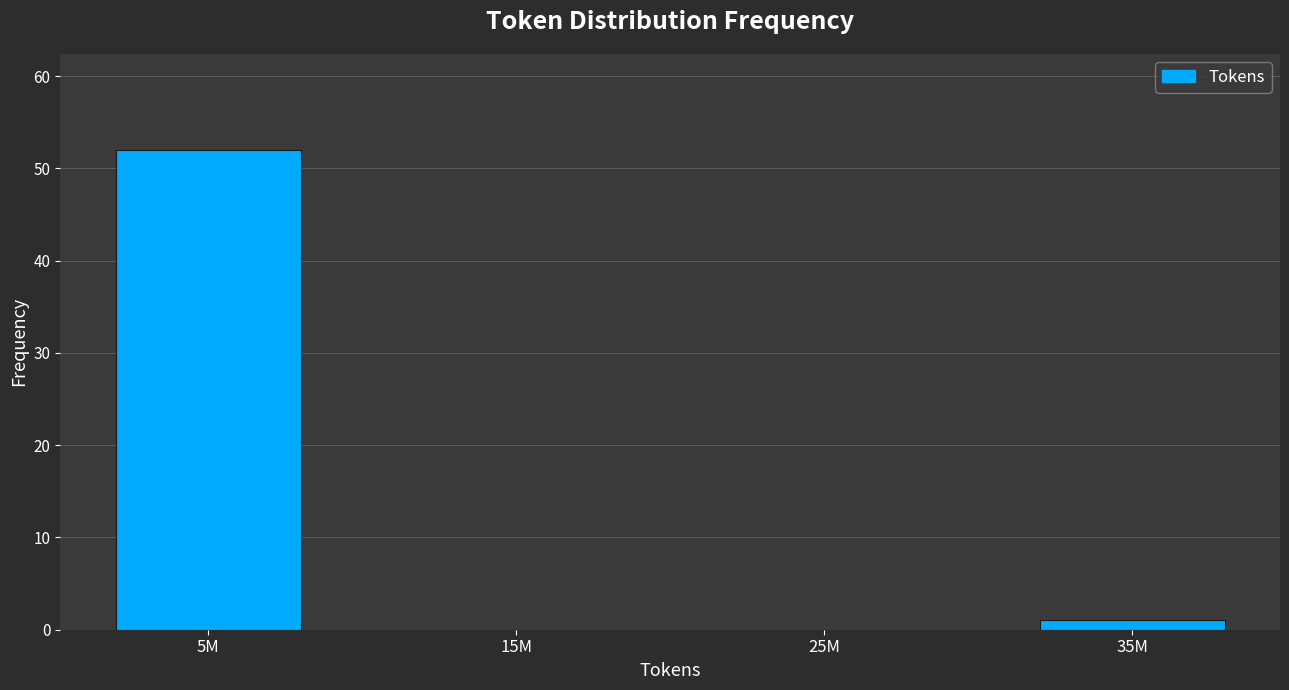

Reading left to right, extract all data points from this chart.

5M=52	15M=0	25M=0	35M=1